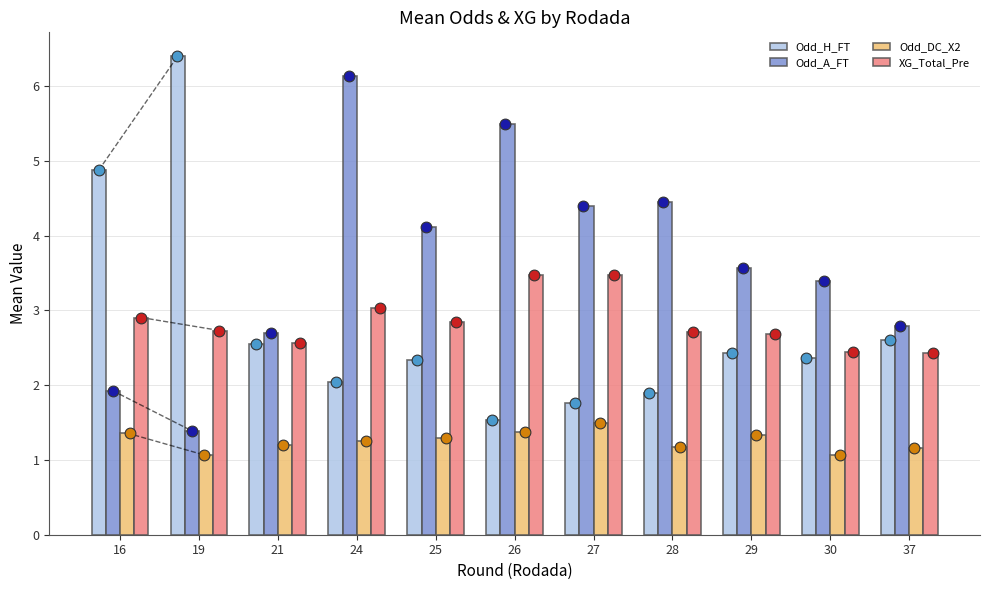

Which series contains the highest Y value?

Odd_H_FT